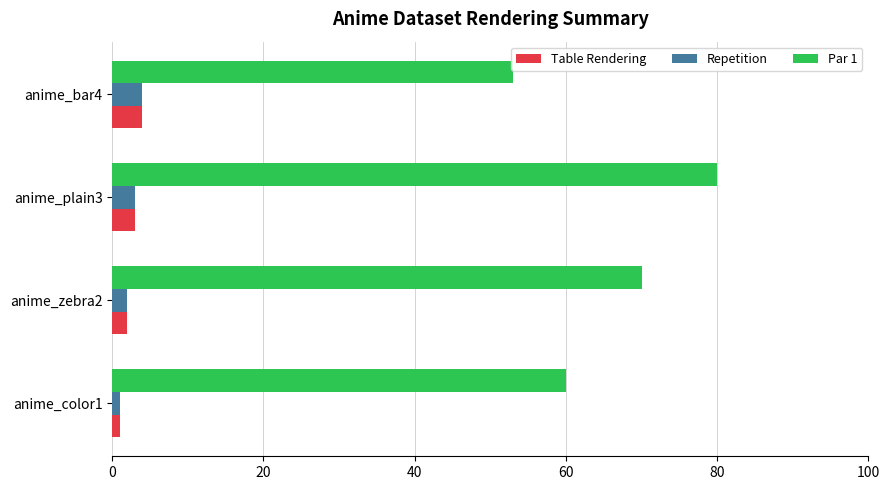

At how many categories does at least one series exceed 14?

4